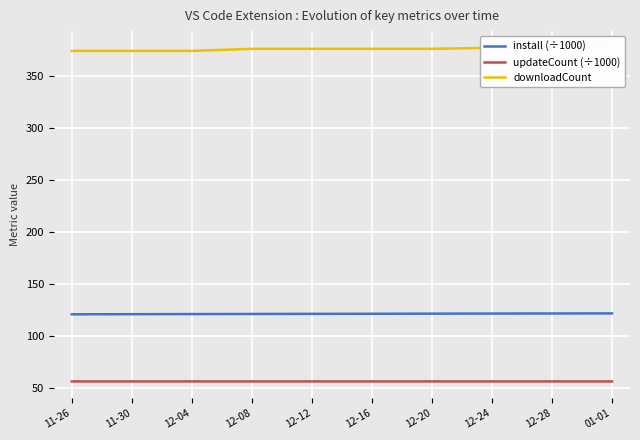

What is the sum of all install (÷1000) values?

1216.6